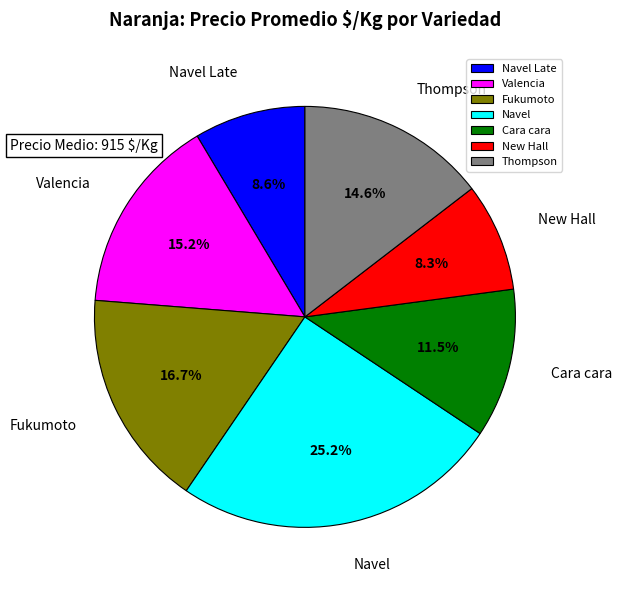

Is it true that Cara cara is 17% of the pie?

False